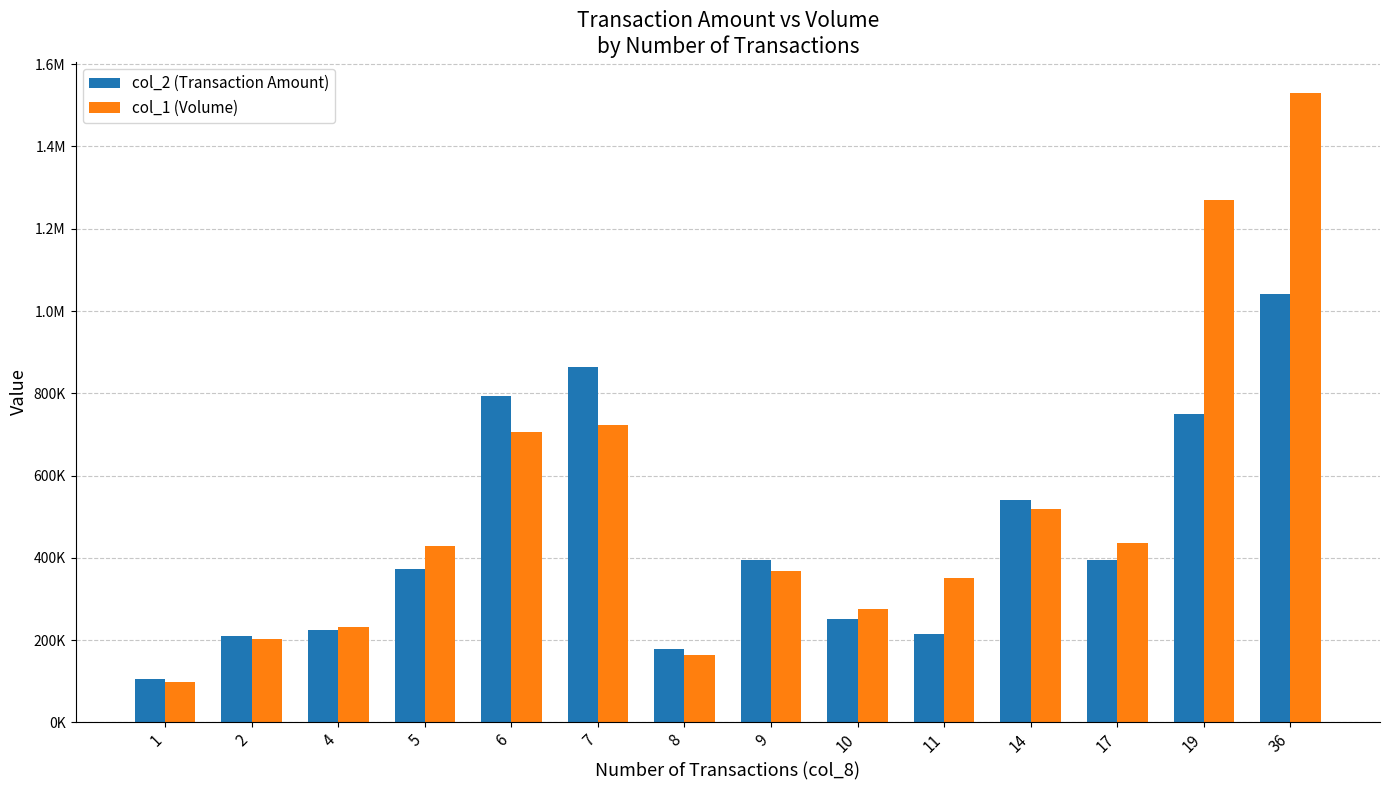

Which series has the largest range (max minus min)?

col_1 (Volume)